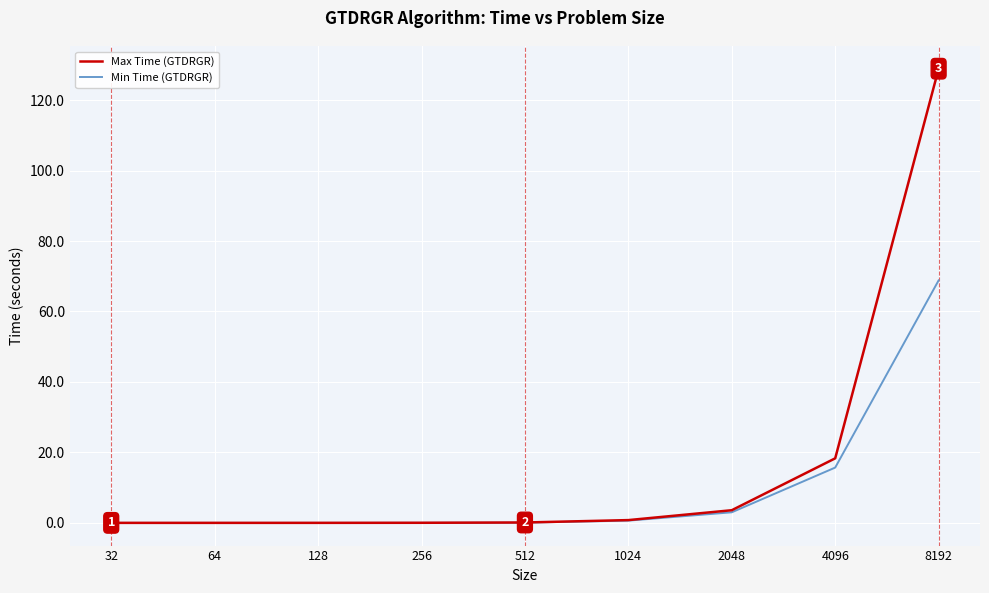

What is the maximum value shown in the chart?

128.9